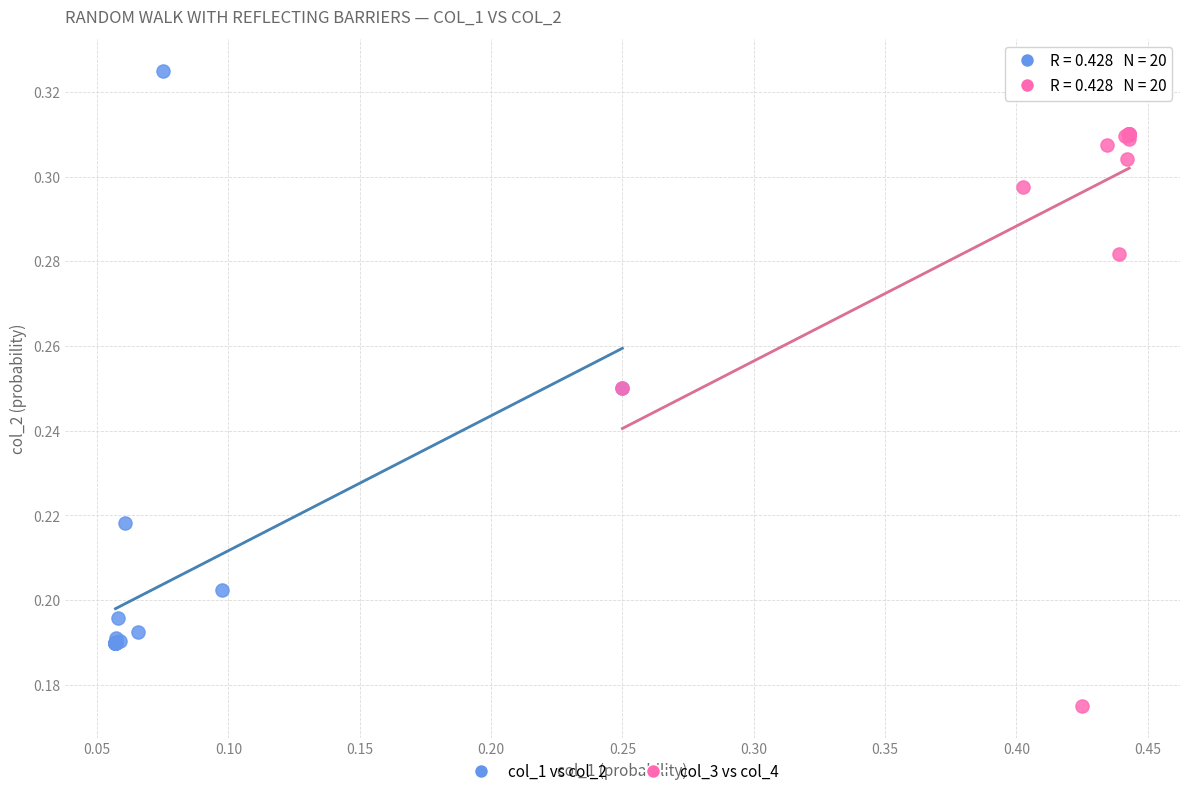

What are all the series names shown in the legend?

col_1 vs col_2, col_3 vs col_4